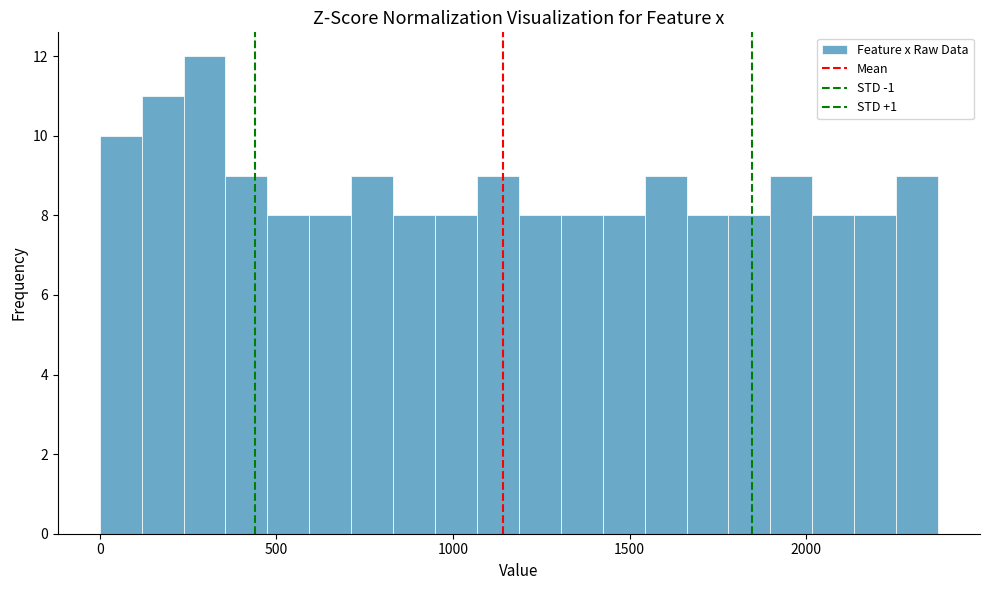

Around what value on the x-axis is the tallest bar? Give the approximate position of its centre, as read against the axis.

300